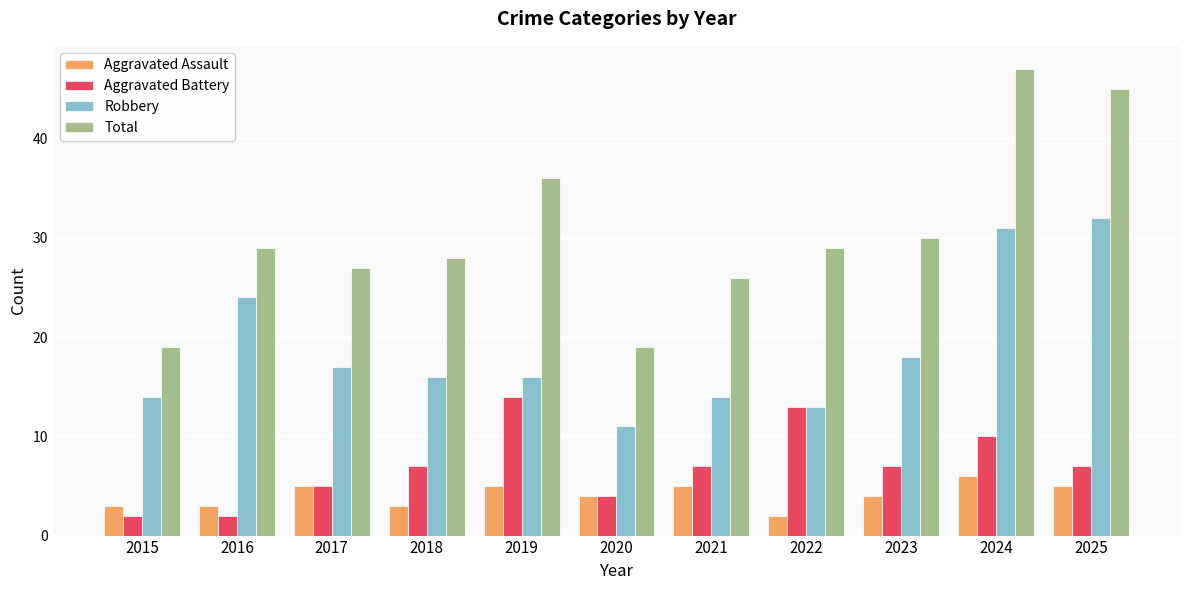

The Aggravated Assault series shows 6 at 2024. True or false?

True